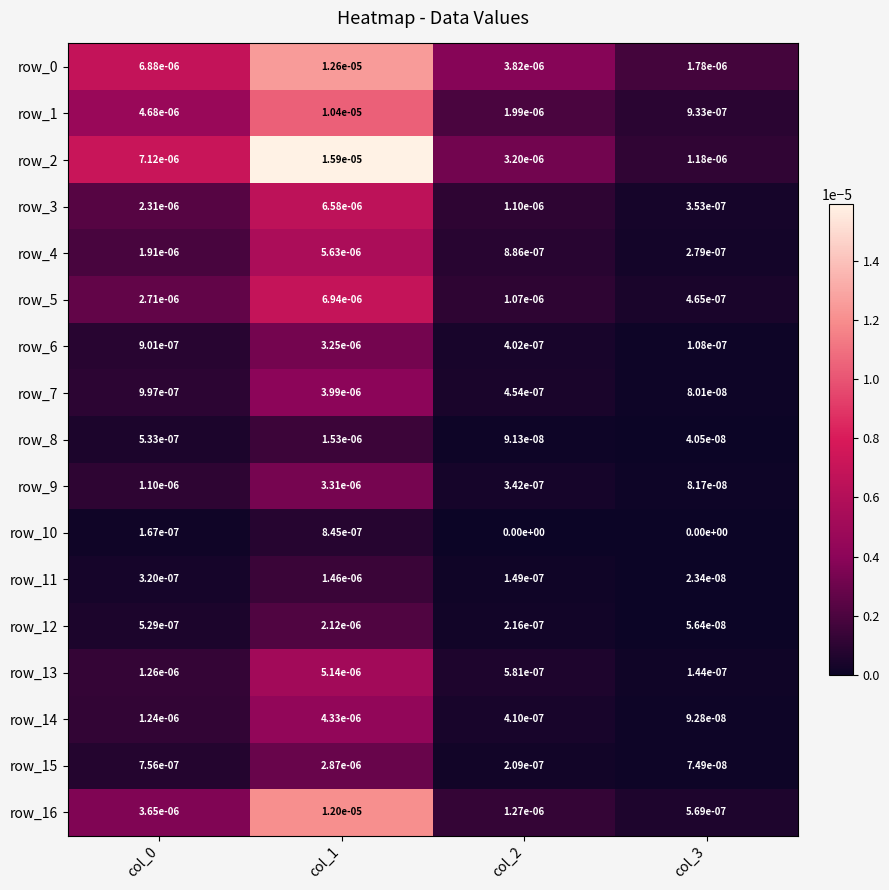

Is it true that row_4 equals 0.0 at col_2?

True